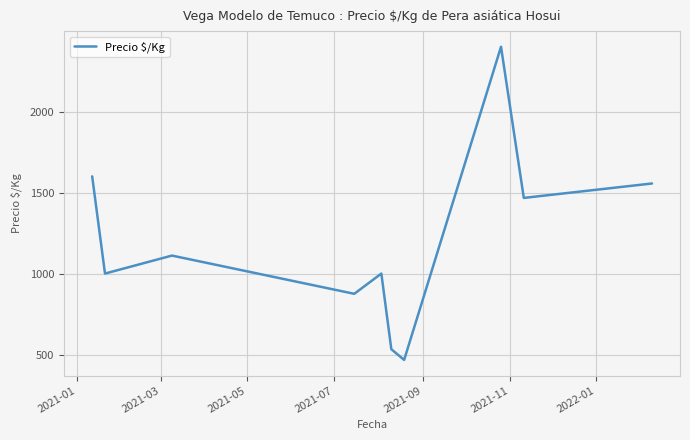

Reading left to right, transcribe all the data shown in this chart.

1600	1000	1111	875	1000	533	467	2400	1467	1556